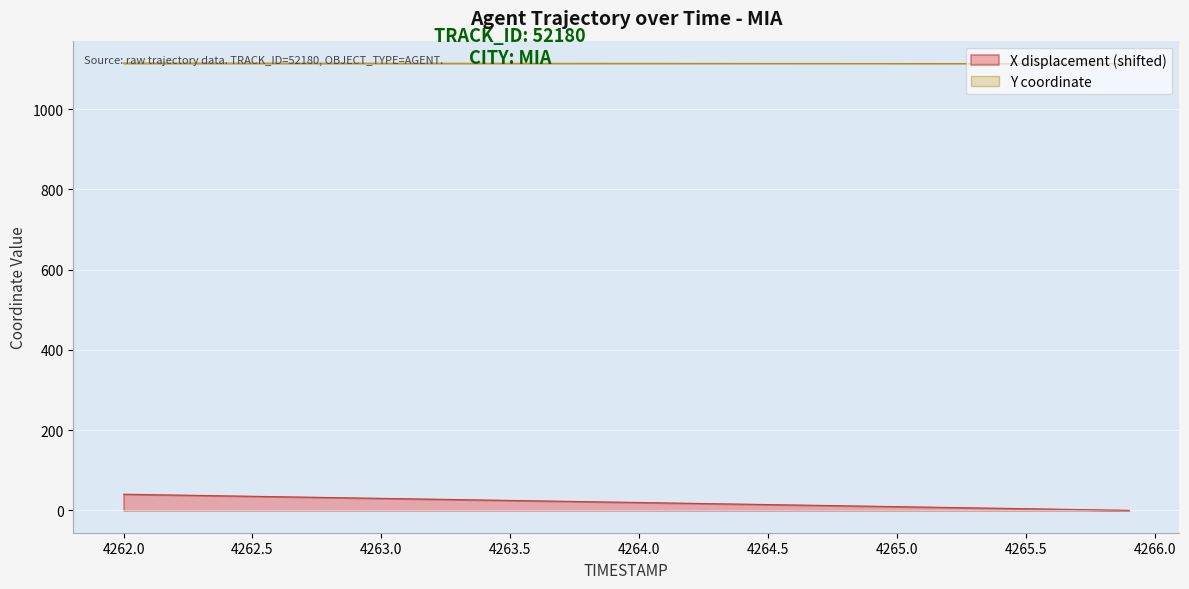

True or false: TIMESTAMP and X intersect in this chart.

False